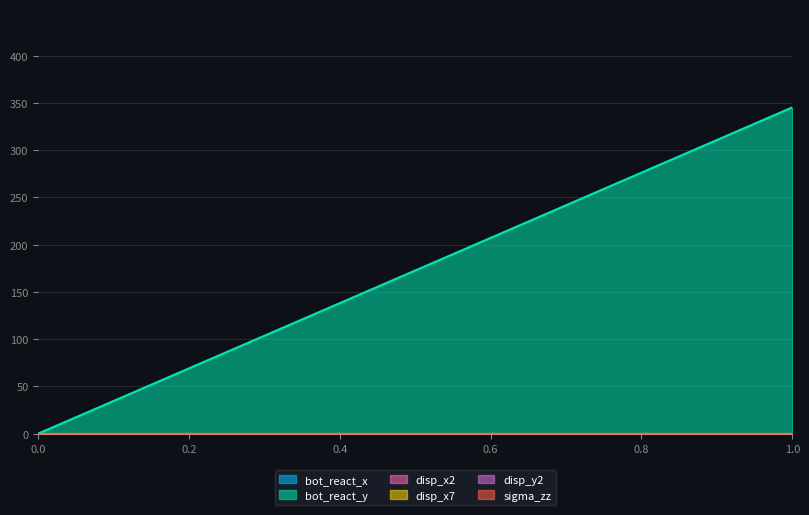

At which label does bot_react_x reach its peak?

1